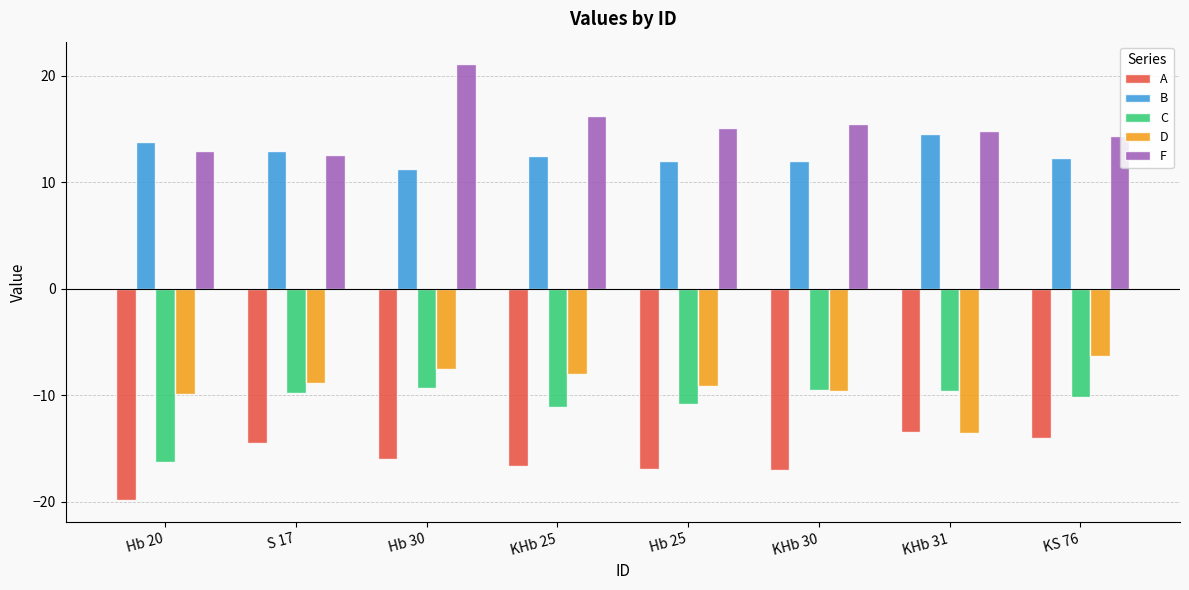

What value does the C series have at KHb 30?

-9.5